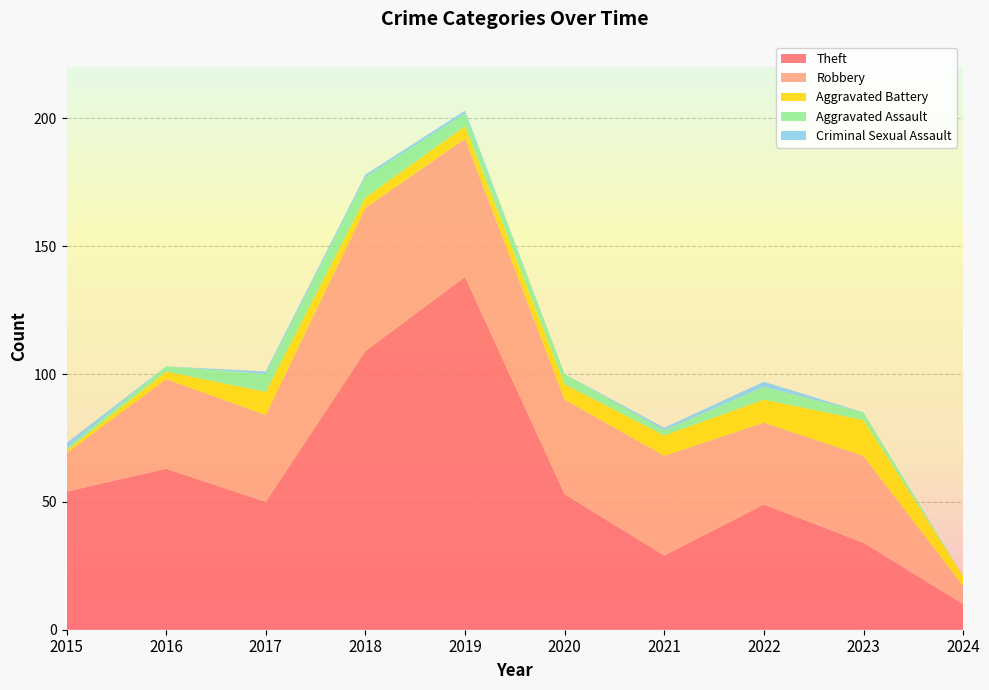

Reading left to right, list all the values displayed in this chart.

Theft: 54	63	50	109	138	53	29	49	34	10
Robbery: 15	35	34	56	54	37	39	32	34	7
Aggravated Battery: 1	3	9	4	5	6	8	9	14	4
Aggravated Assault: 1	2	7	8	5	4	2	5	3	0
Criminal Sexual Assault: 2	0	1	1	1	0	1	2	0	0